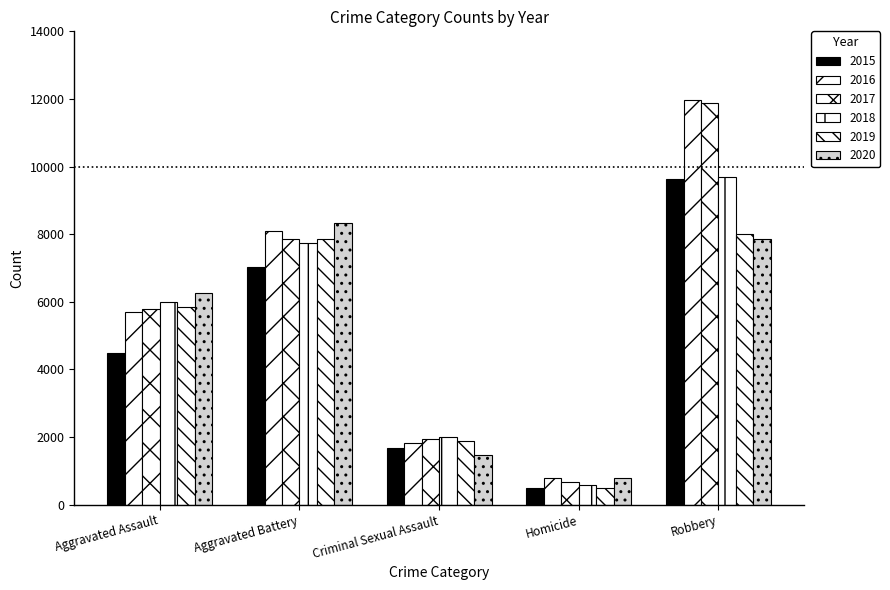

How many distinct data groups are displayed?

6